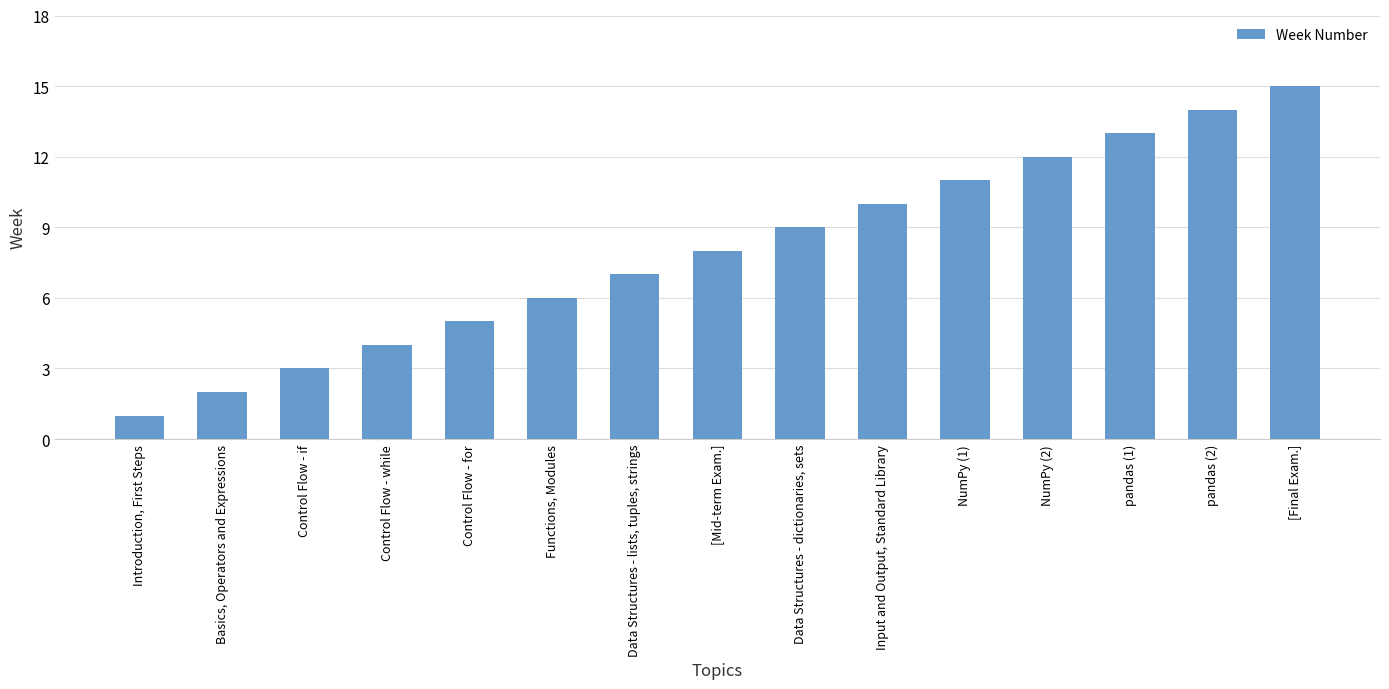

What is the change in value from Control Flow - if to Data Structures - lists, tuples, strings?

+4